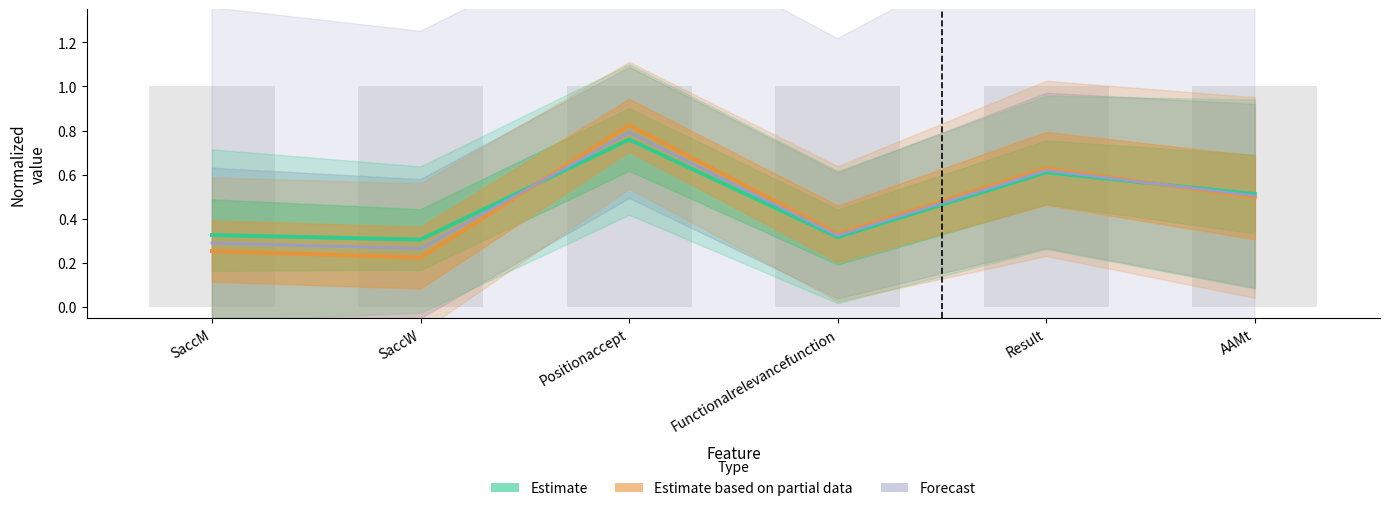

What is the value of the Estimate based on partial data bar at the 1st from the left?

0.3